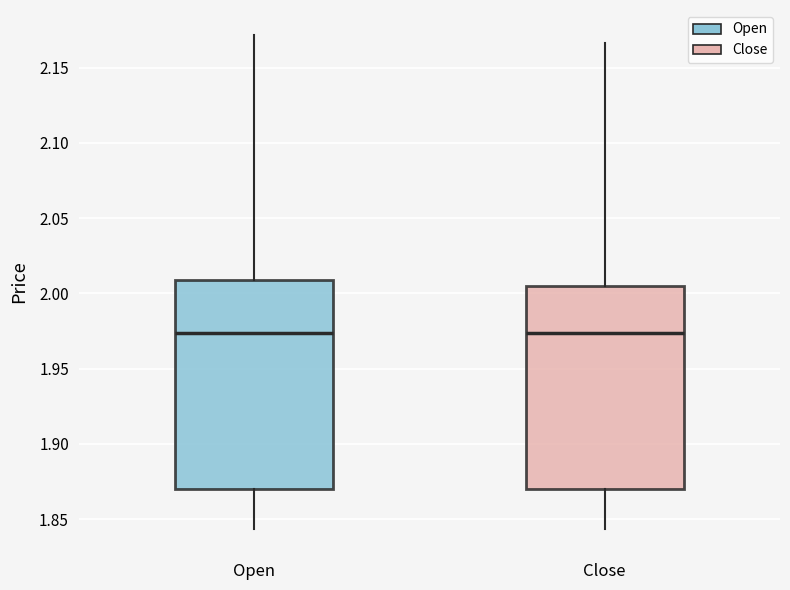

Reading left to right, read every box against the y-axis: the position of its median line, the range the box covers, and the ends of its whiskers. The values are not printed on the chart, so give them approximately, as read against the axis.

Open: median 1.975, box 1.870 to 2.010, whiskers 1.845 to 2.170
Close: median 1.975, box 1.870 to 2.005, whiskers 1.845 to 2.165